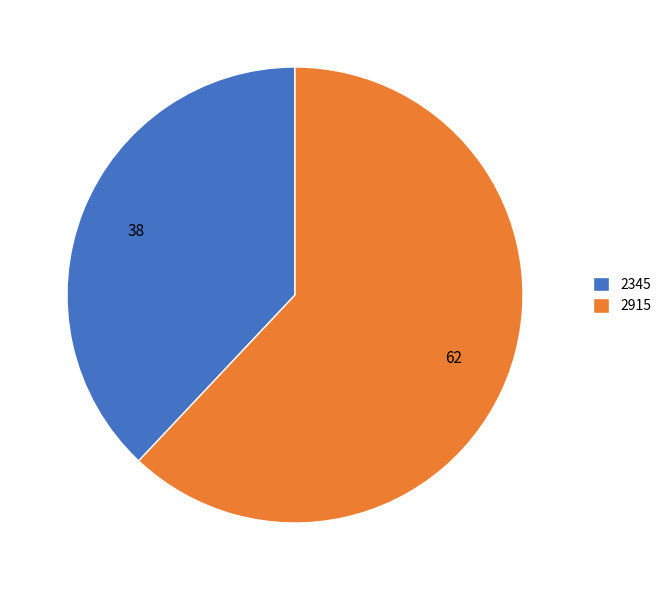

Combined, do 2915 and 2345 account for over 50%?

Yes